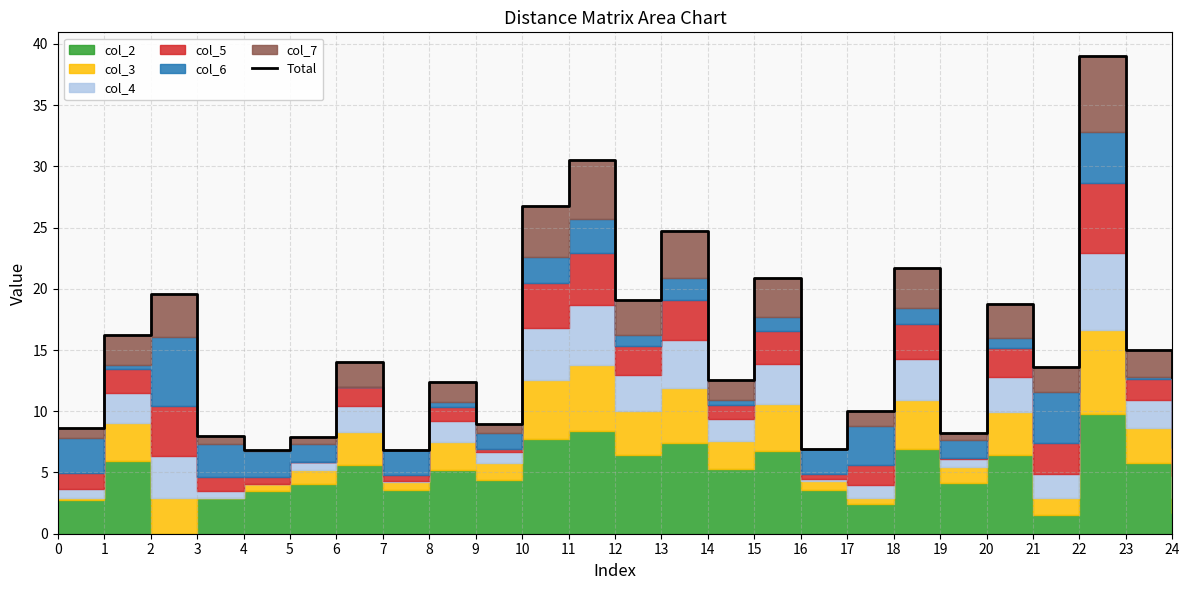

What is the difference between the maximum and minimum values?

32.2